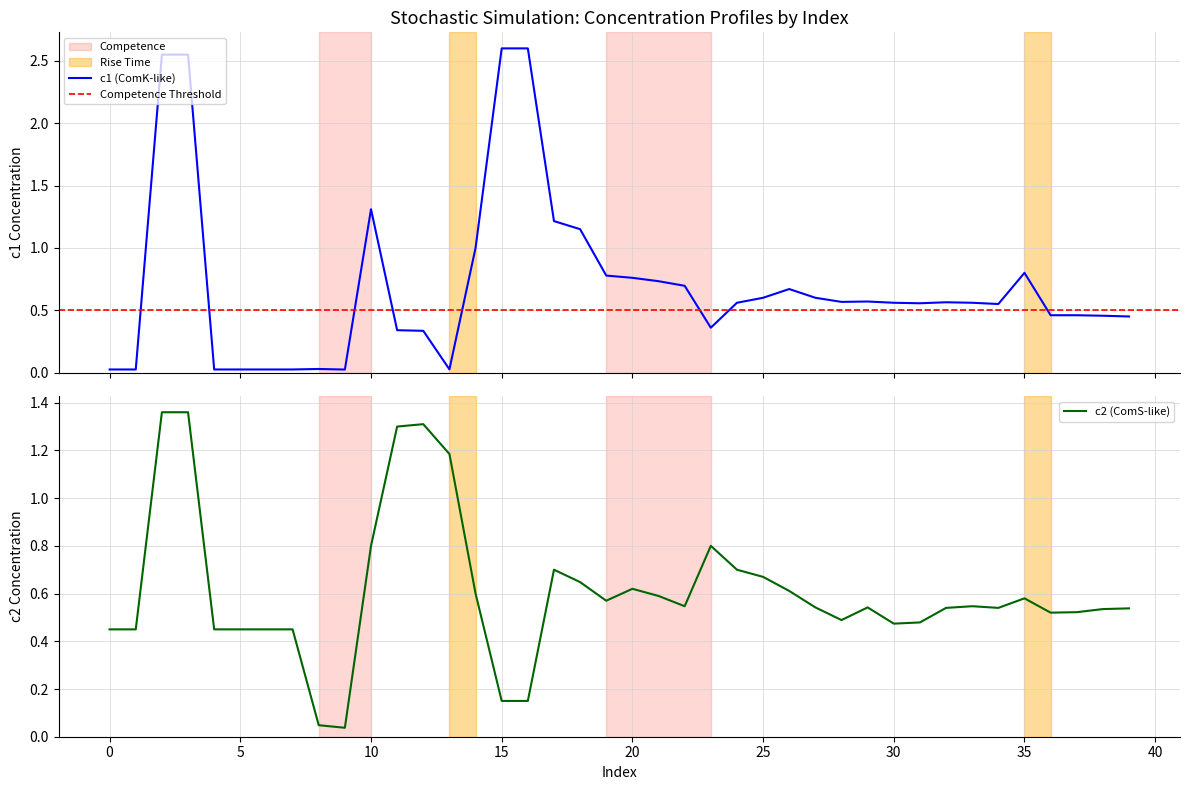

True or false: c2 has more than 0 interior local peaks.

True